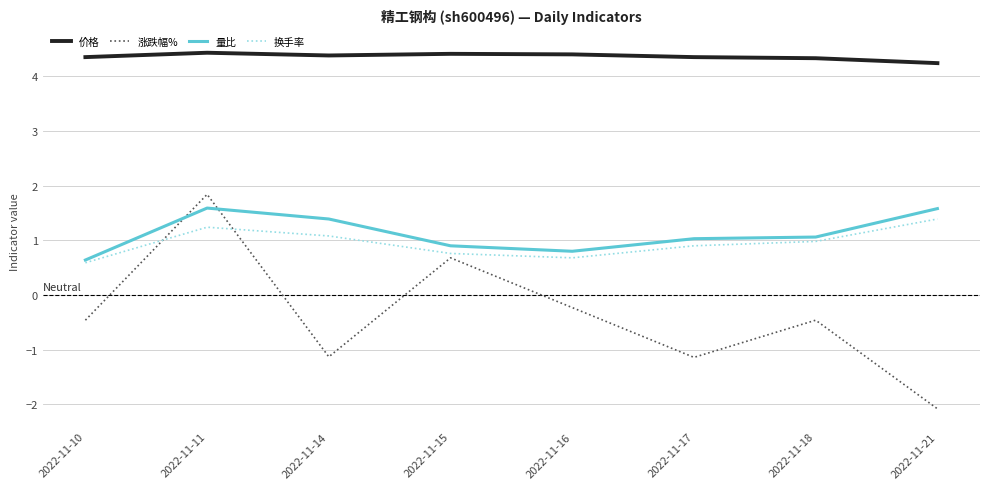

At which category is the sum across all series the highest?

2022-11-11